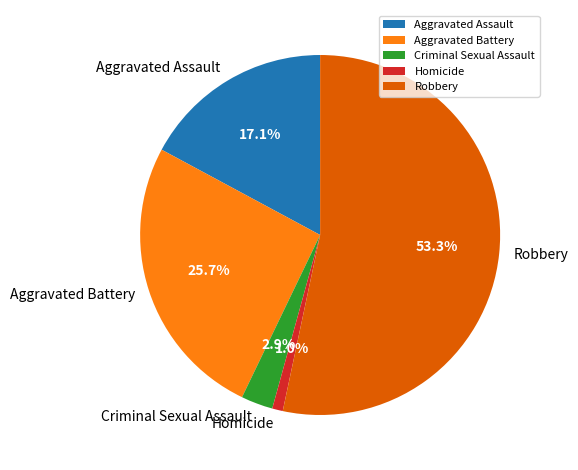

Which category has the biggest portion of the pie?

Robbery